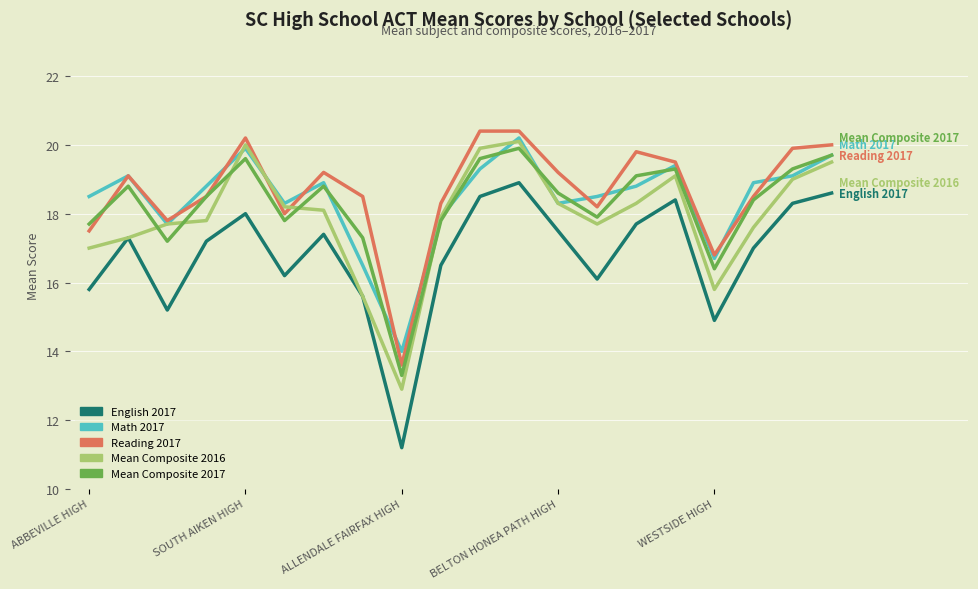

At how many categories does at least one series exceed 12?

20